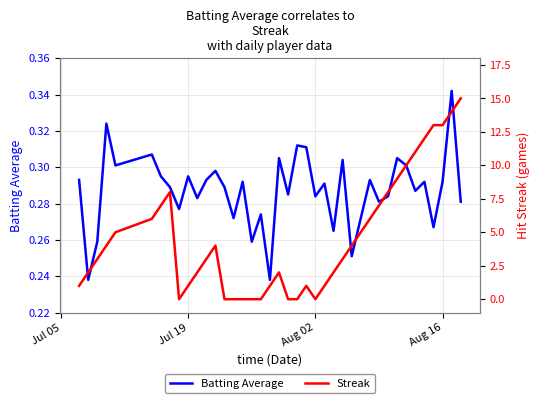

What is the difference between the maximum and minimum values in the Batting Average series?

0.1